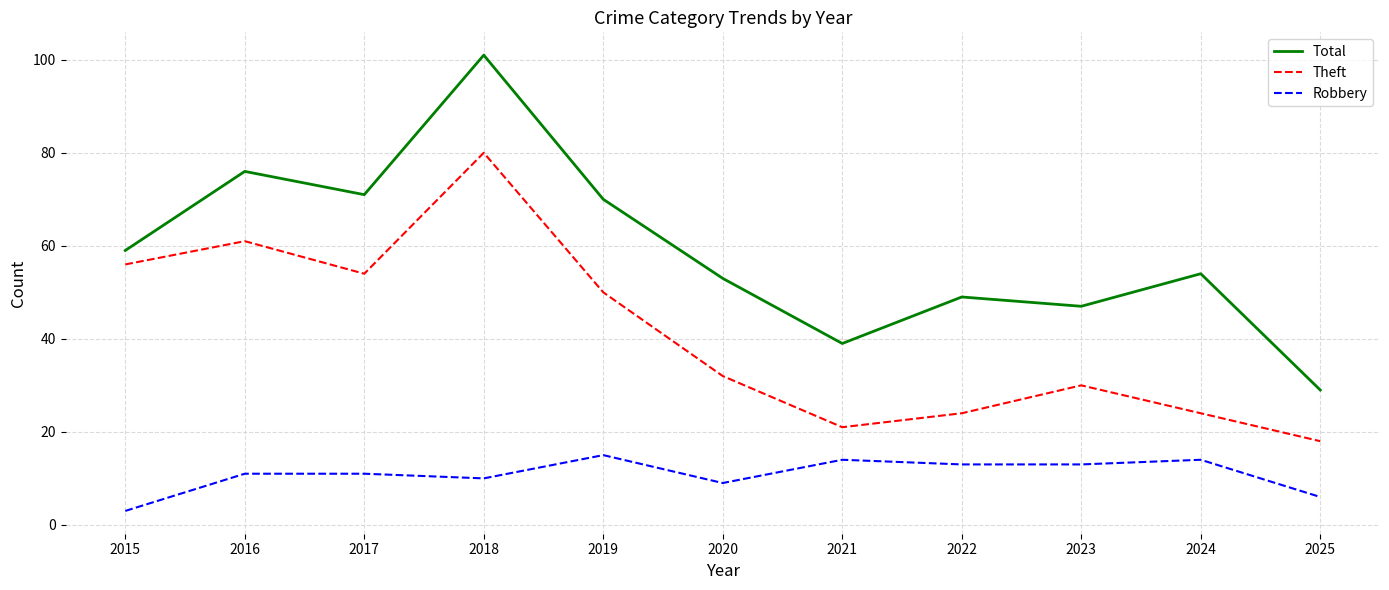

Which category has the highest value in the Total series?

2018